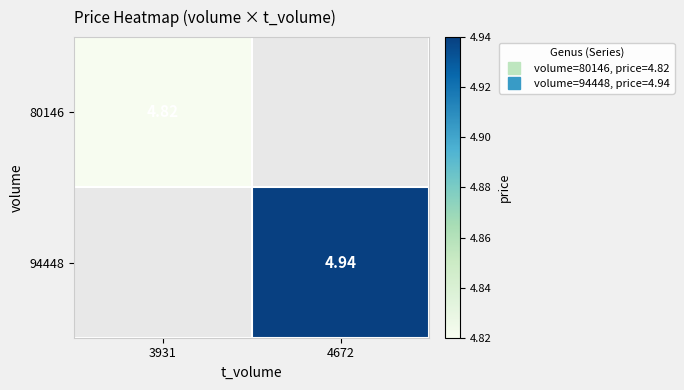

List the labels in order of 80146 value, smallest first.

4672, 3931